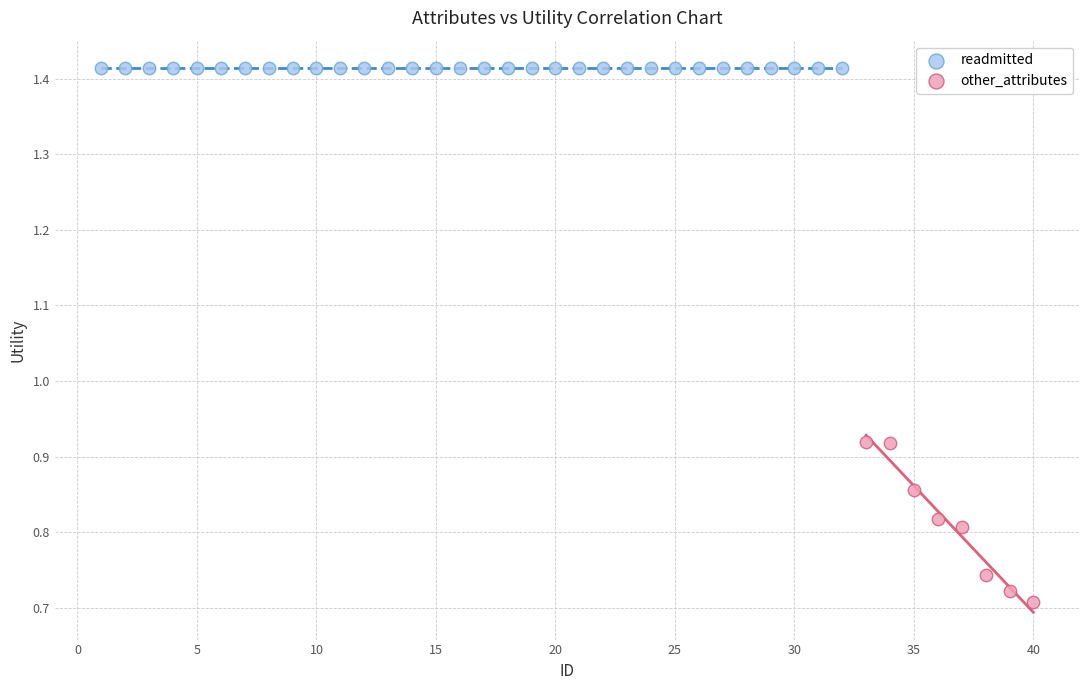

Which series contains the lowest Y value?

other_attributes